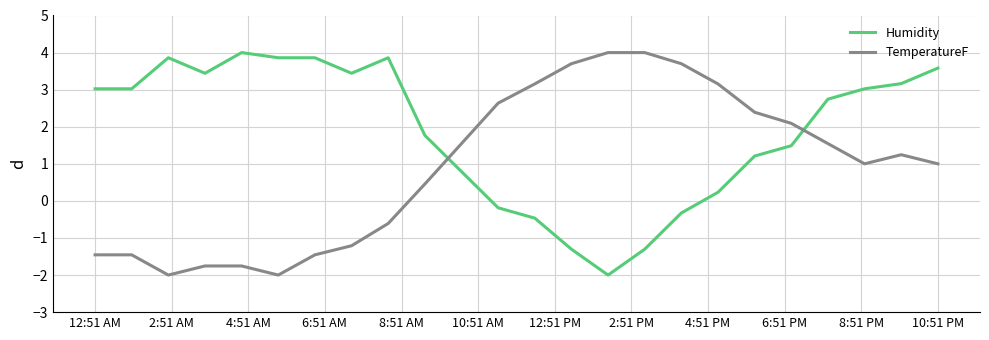

What is the highest value of the Humidity series?

4.0